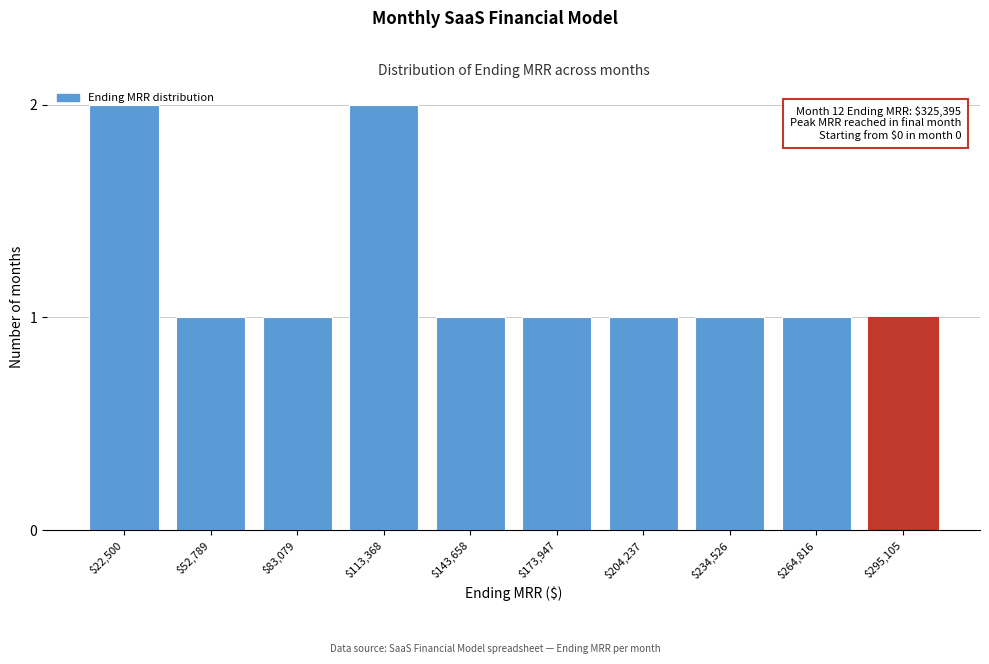

The chart shows a value of 1 at $234,526. True or false?

True